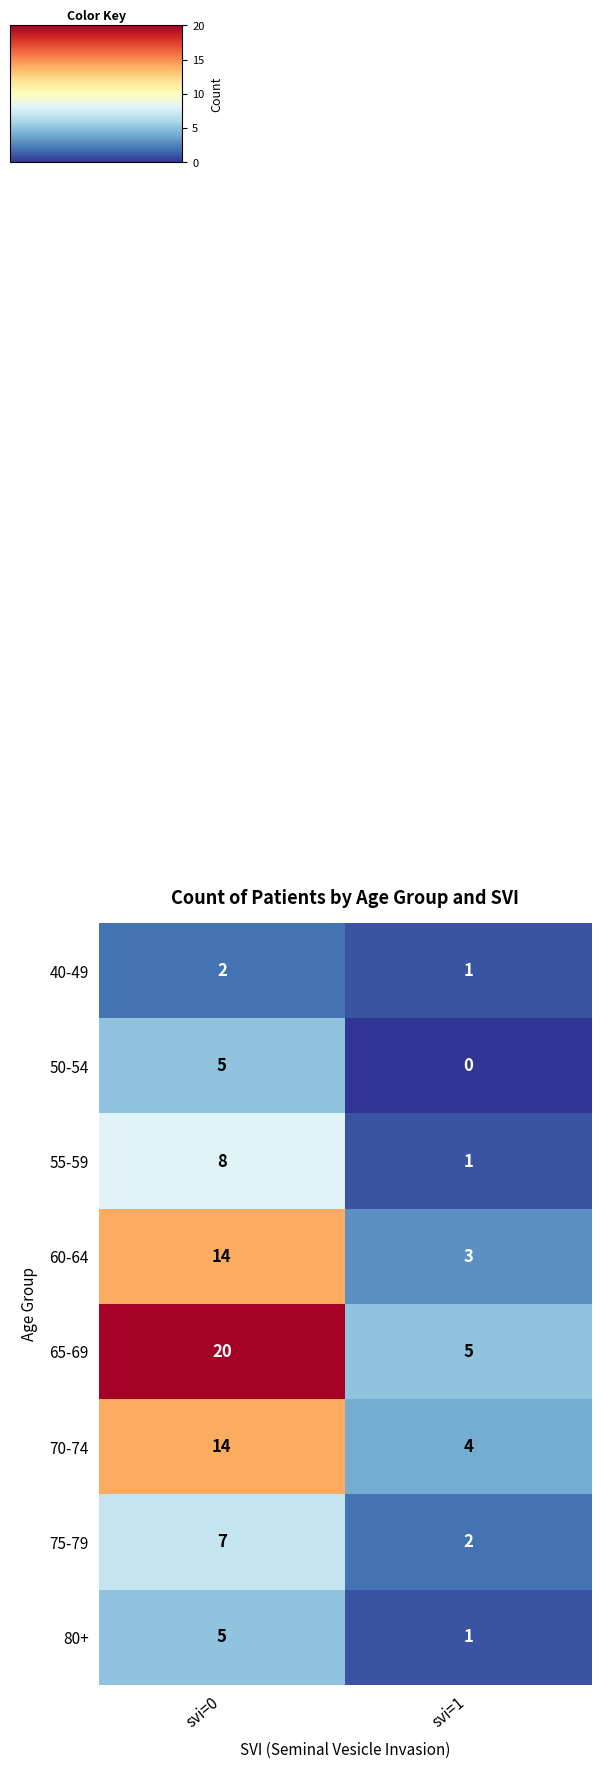

What is the sum of all 80+ values?

6